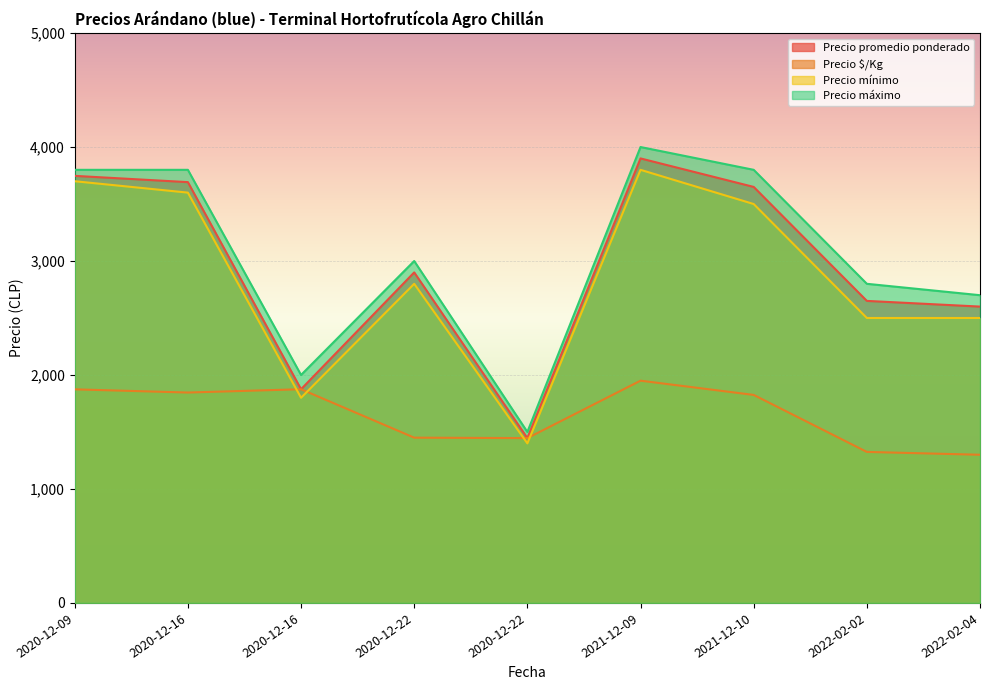

Between 2021-12-09 and 2020-12-16, which is larger?

2021-12-09